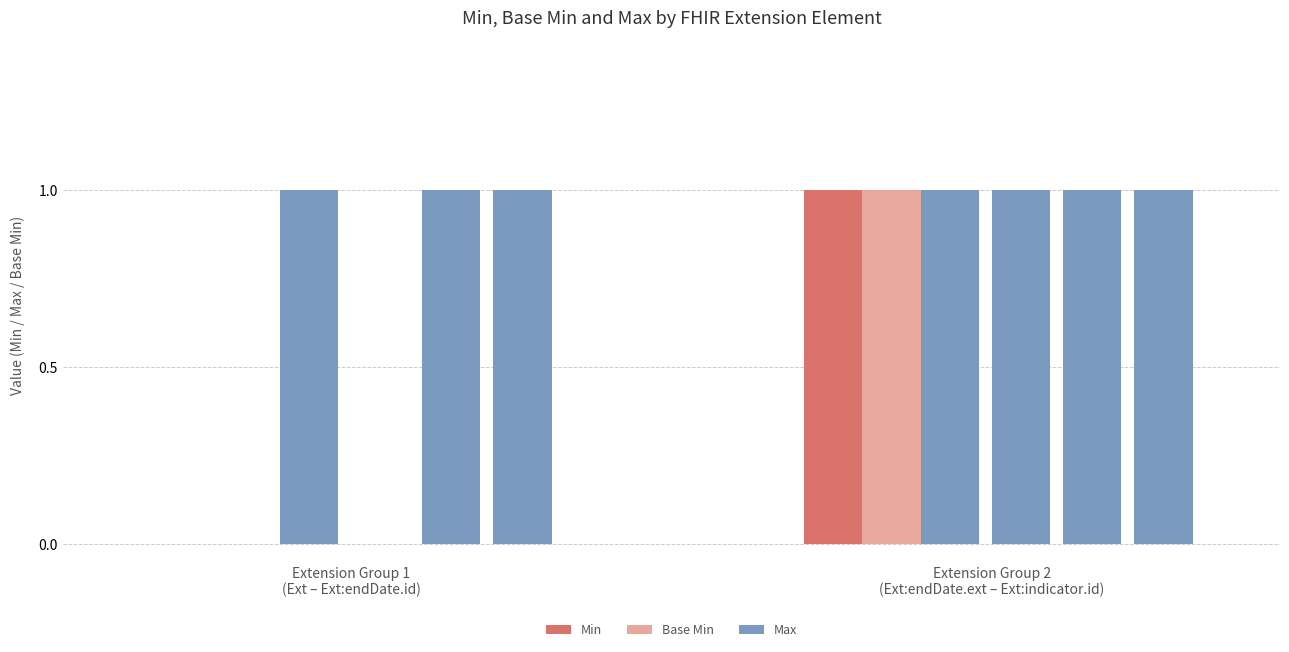

Between Extension Group 2
(Ext:endDate.ext – Ext:indicator.id) and Extension Group 1
(Ext – Ext:endDate.id), which is larger?

Extension Group 2
(Ext:endDate.ext – Ext:indicator.id)